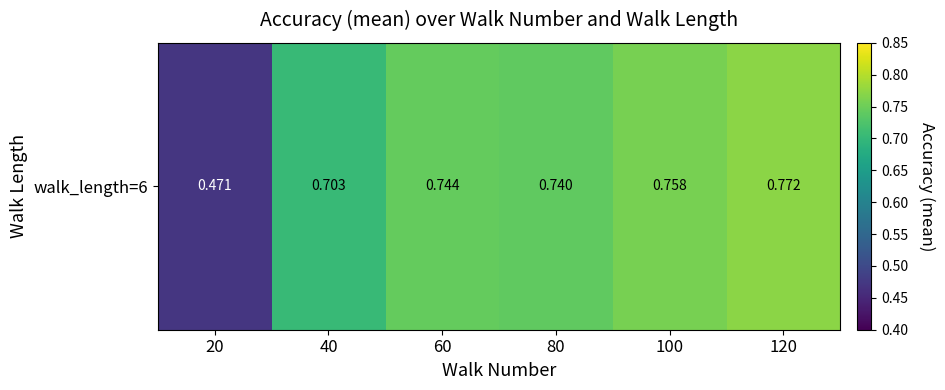

Reading left to right, what are all the values shown in this chart?

0.5	0.7	0.7	0.7	0.8	0.8